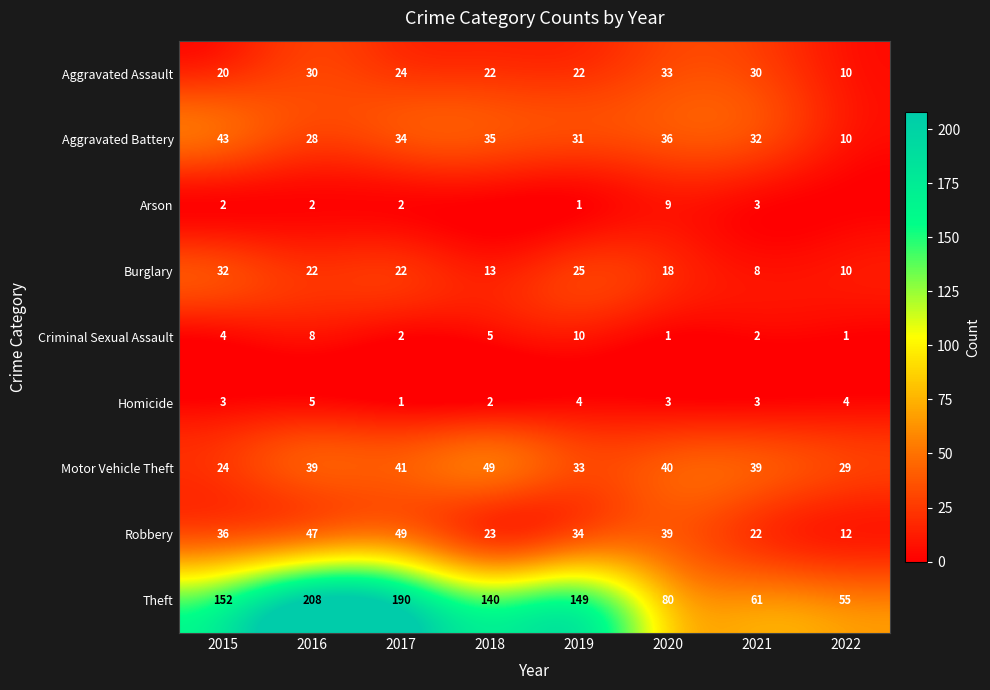

Which category has the highest value across all series?

2016